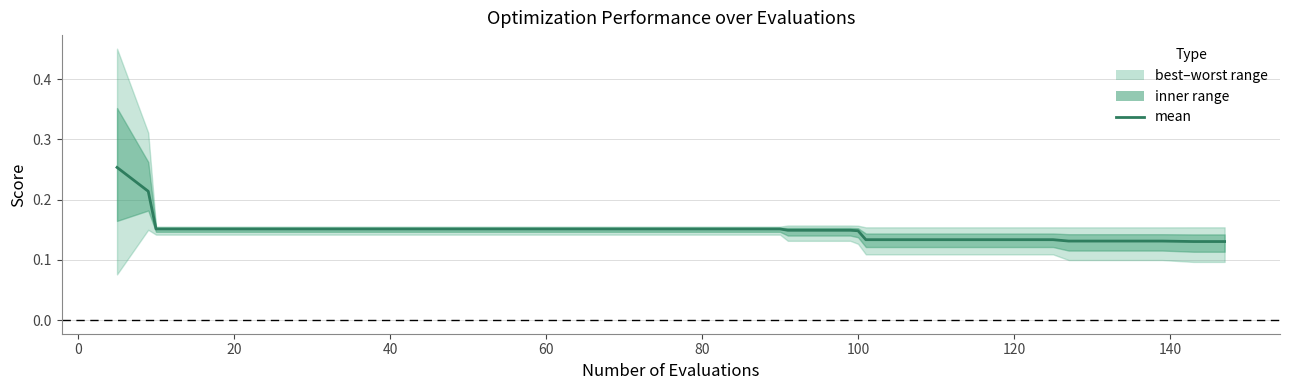

Count the number of categories in the chart.

40